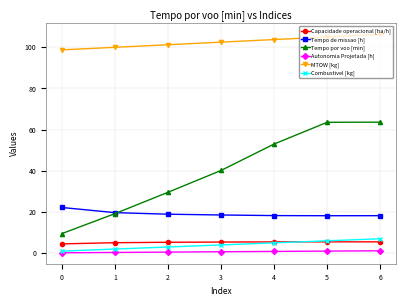

What is the spread (max minus min) of values at 6?

105.1